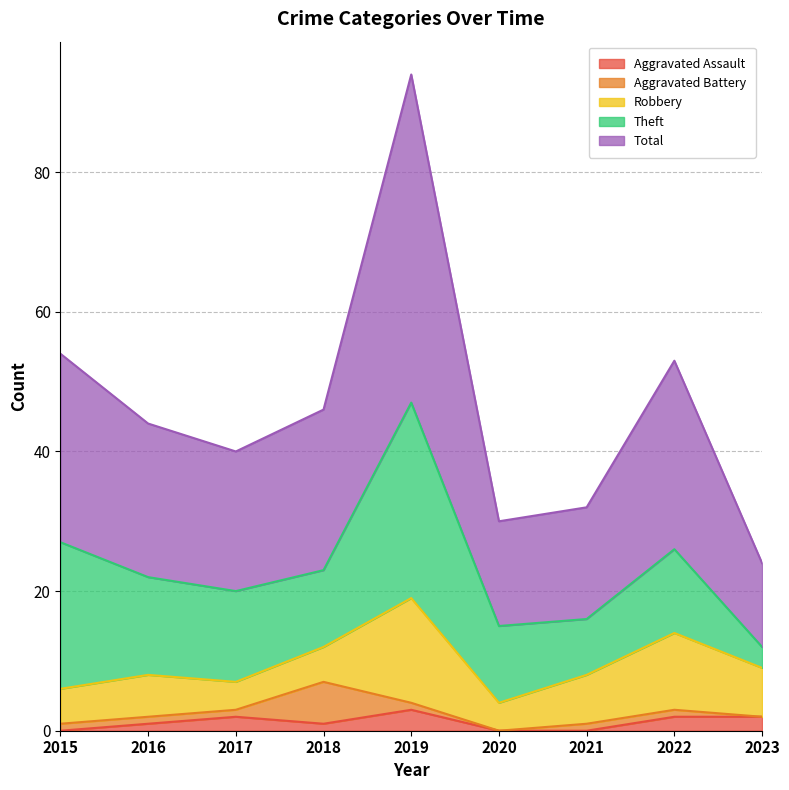

Which series changed the most between 2018 and 2020?

Total